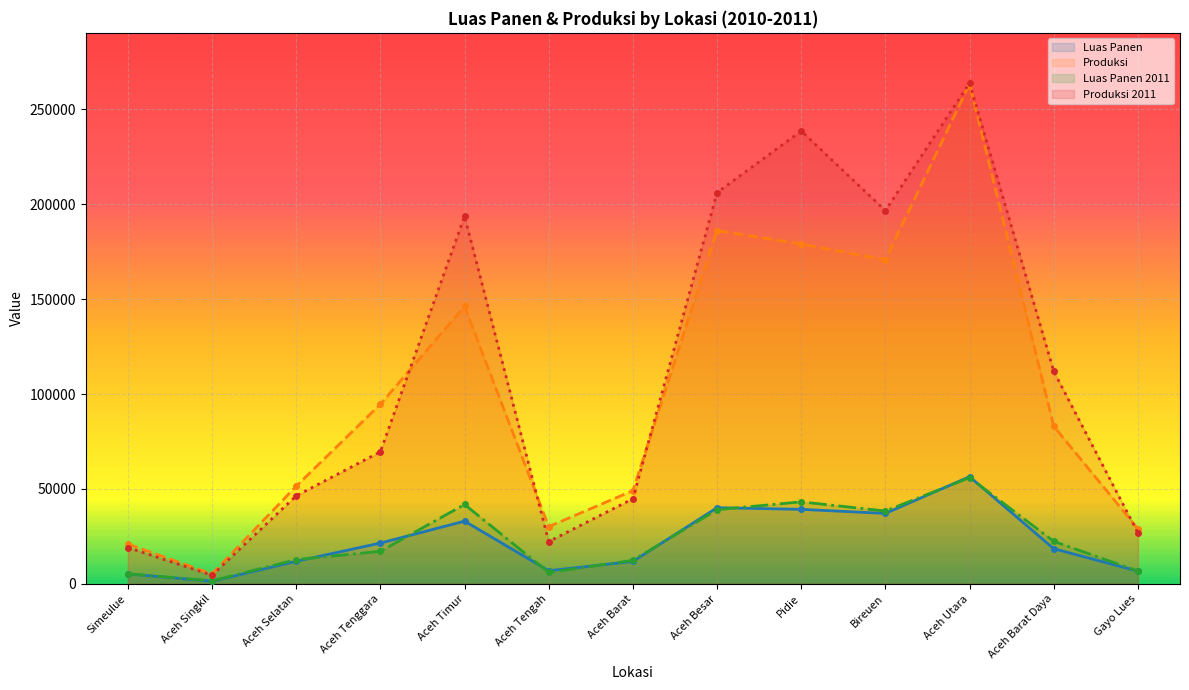

At which label does Produksi (line) first exceed 83013?

Aceh Tenggara